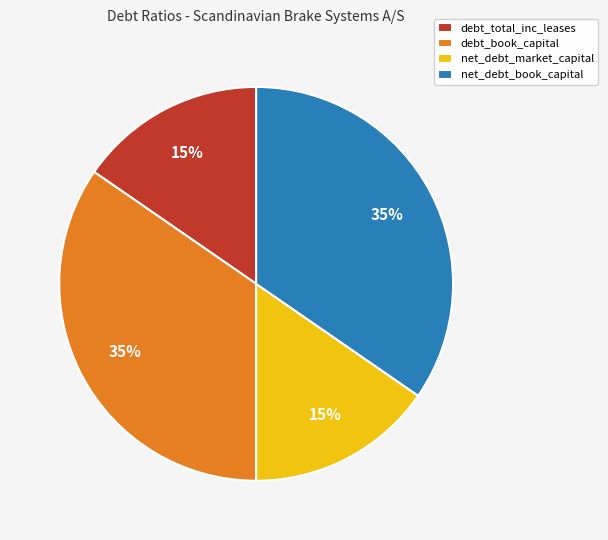

Which has a higher value, net_debt_book_capital or net_debt_market_capital?

net_debt_book_capital